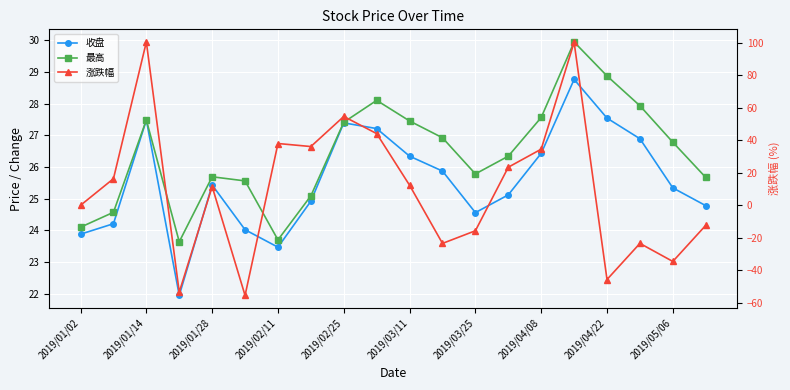

What is the spread (max minus min) of values at 2019/01/02?

24.1